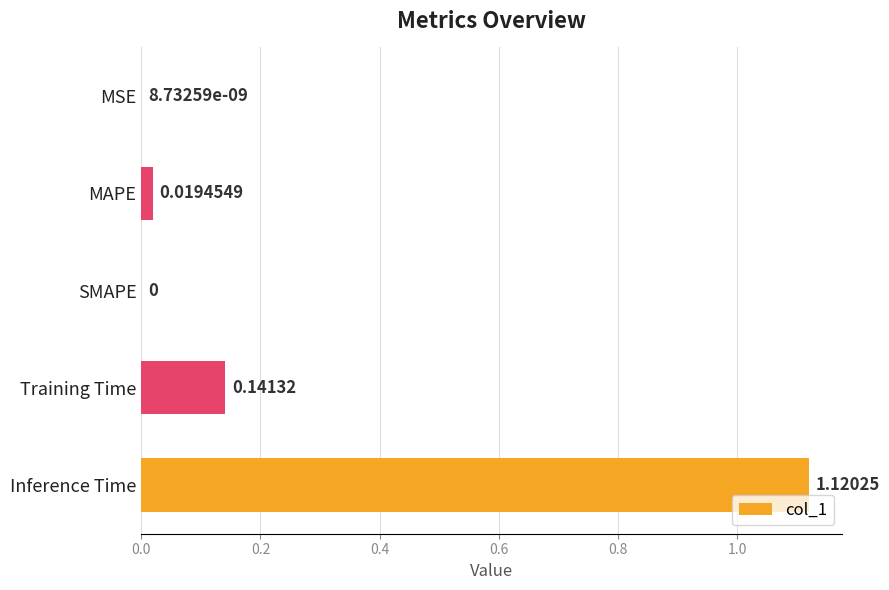

What is the change in value from MAPE to Training Time?

+0.1